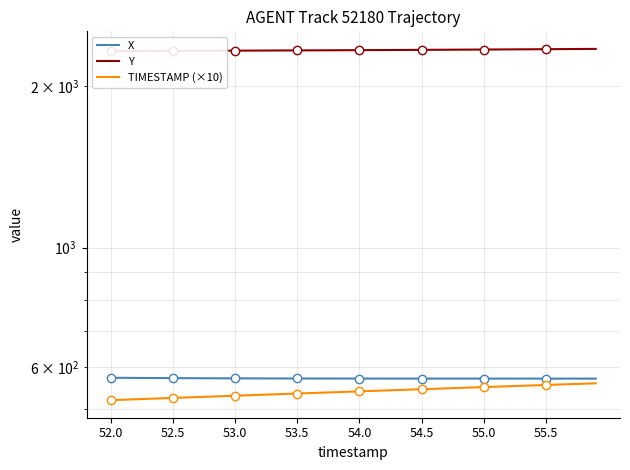

True or false: Y and TIMESTAMP (×10) intersect in this chart.

False